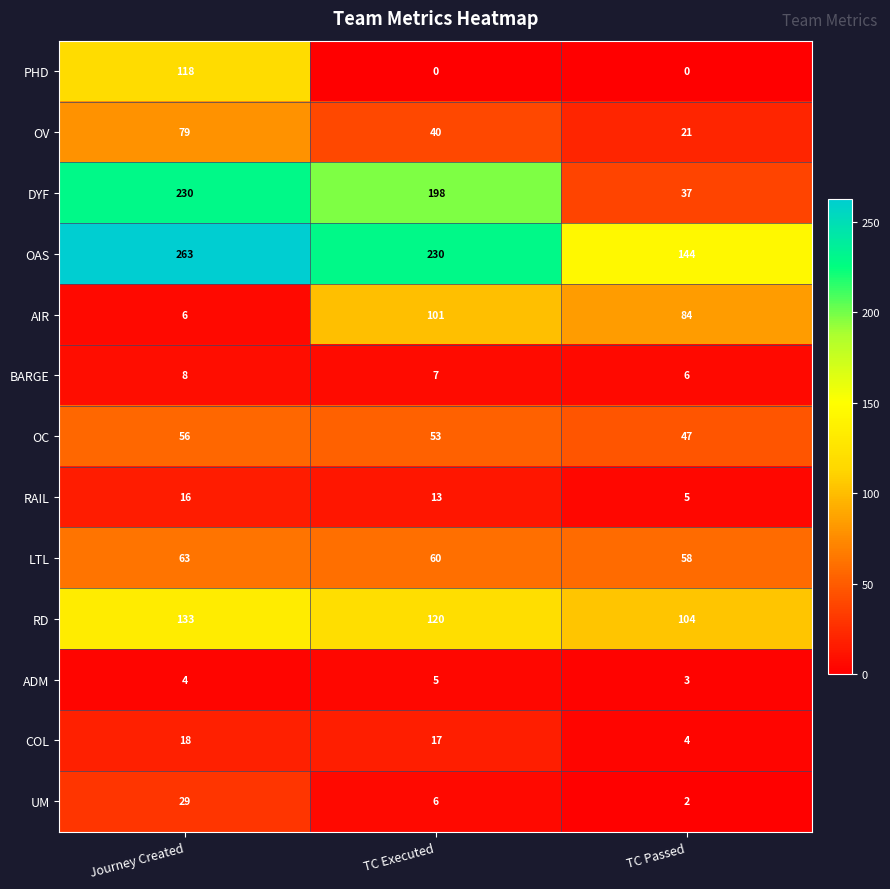

Rank the categories by LTL value from highest to lowest.

Journey Created, TC Executed, TC Passed